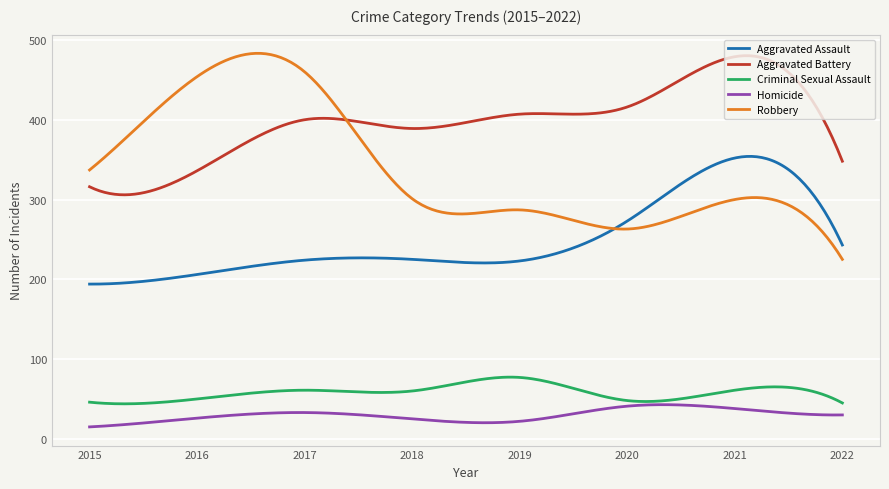

What is the greatest value displayed?

483.2